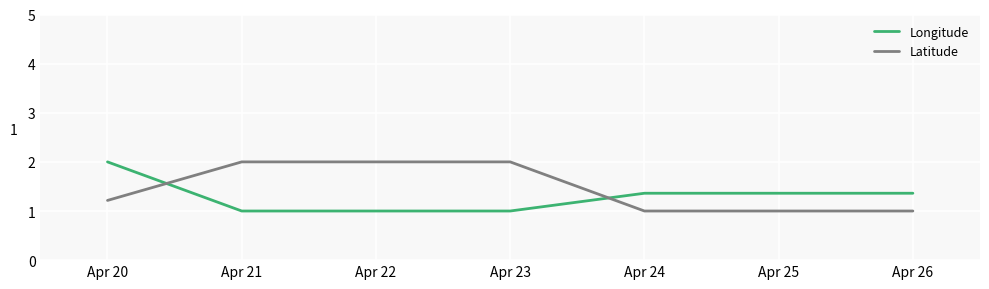

What is the minimum value for Longitude?

1.0